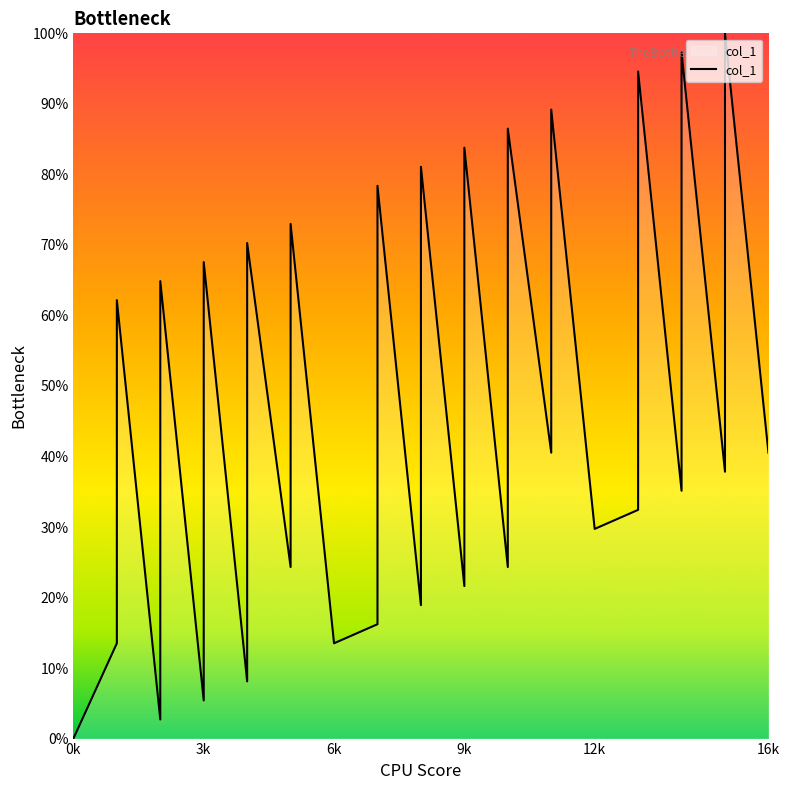

What is the maximum value shown in the chart?

100.0